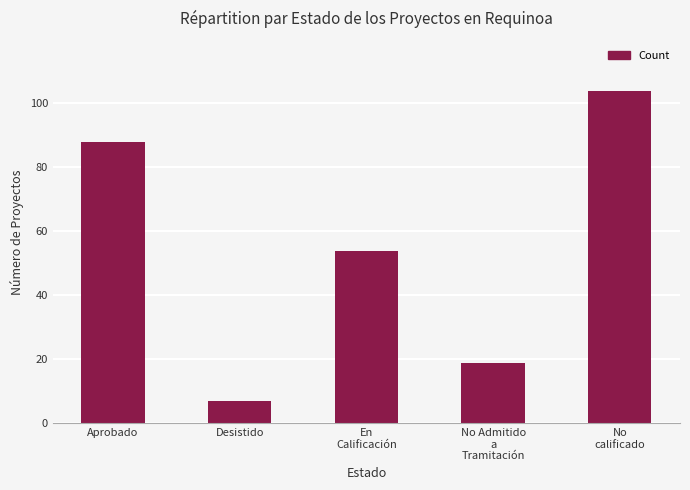

Rank the categories by value from lowest to highest.

Desistido, No Admitido
a
Tramitación, En
Calificación, Aprobado, No
calificado